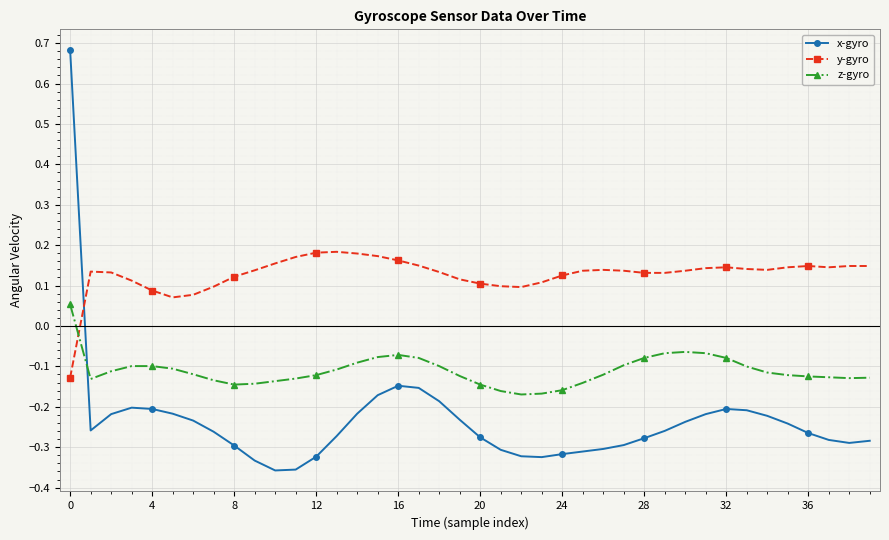

How many values in x-gyro are above zero?

1